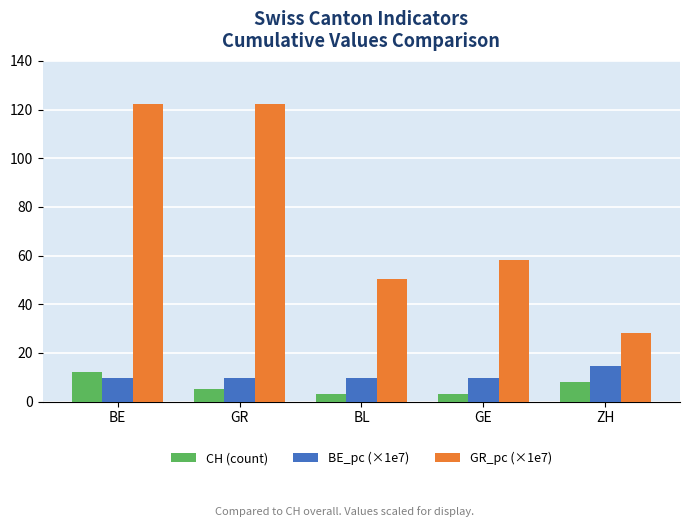

Between GR and ZH, which series saw the biggest shift?

GR_pc (×1e7)